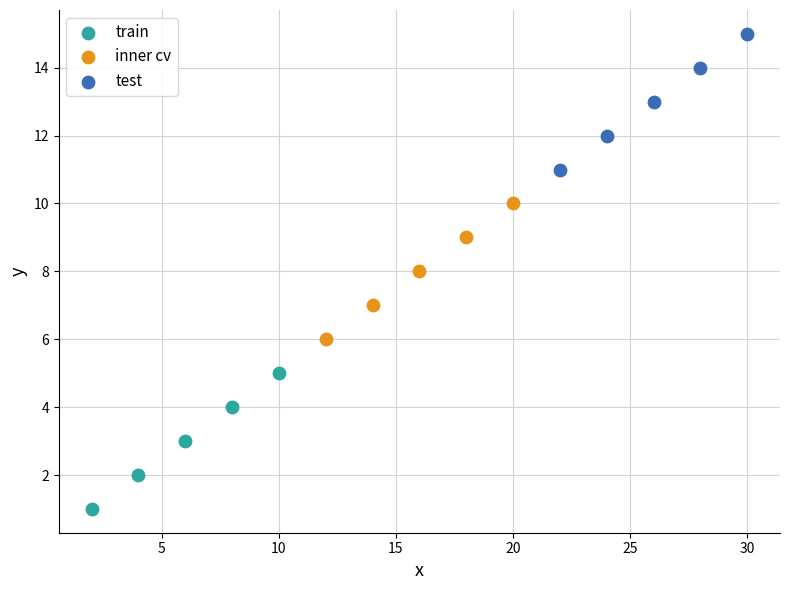

Which series reaches the minimum Y coordinate?

train